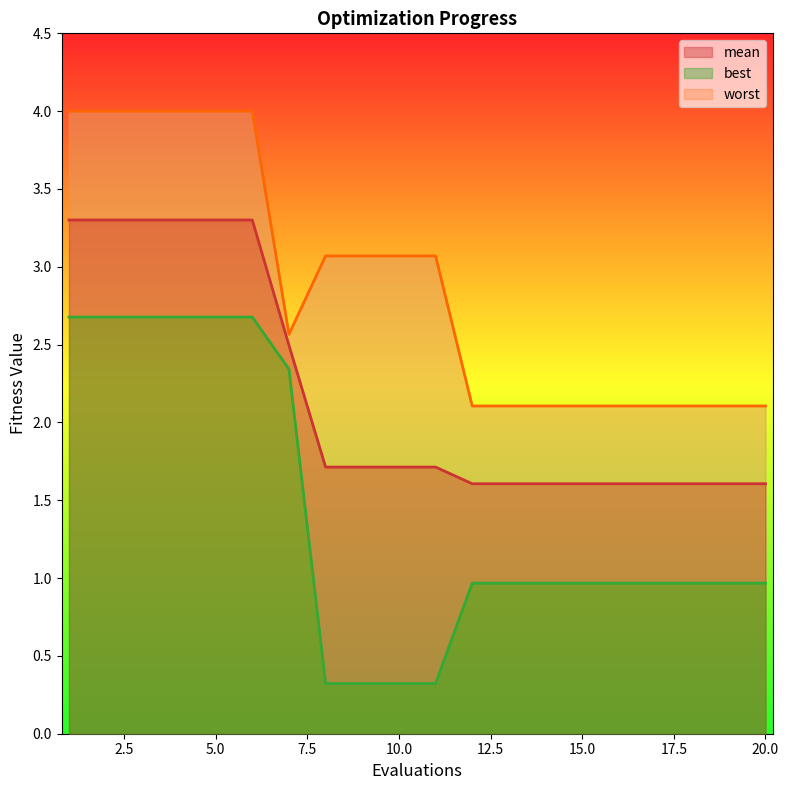

True or false: worst and best cross at least once.

False